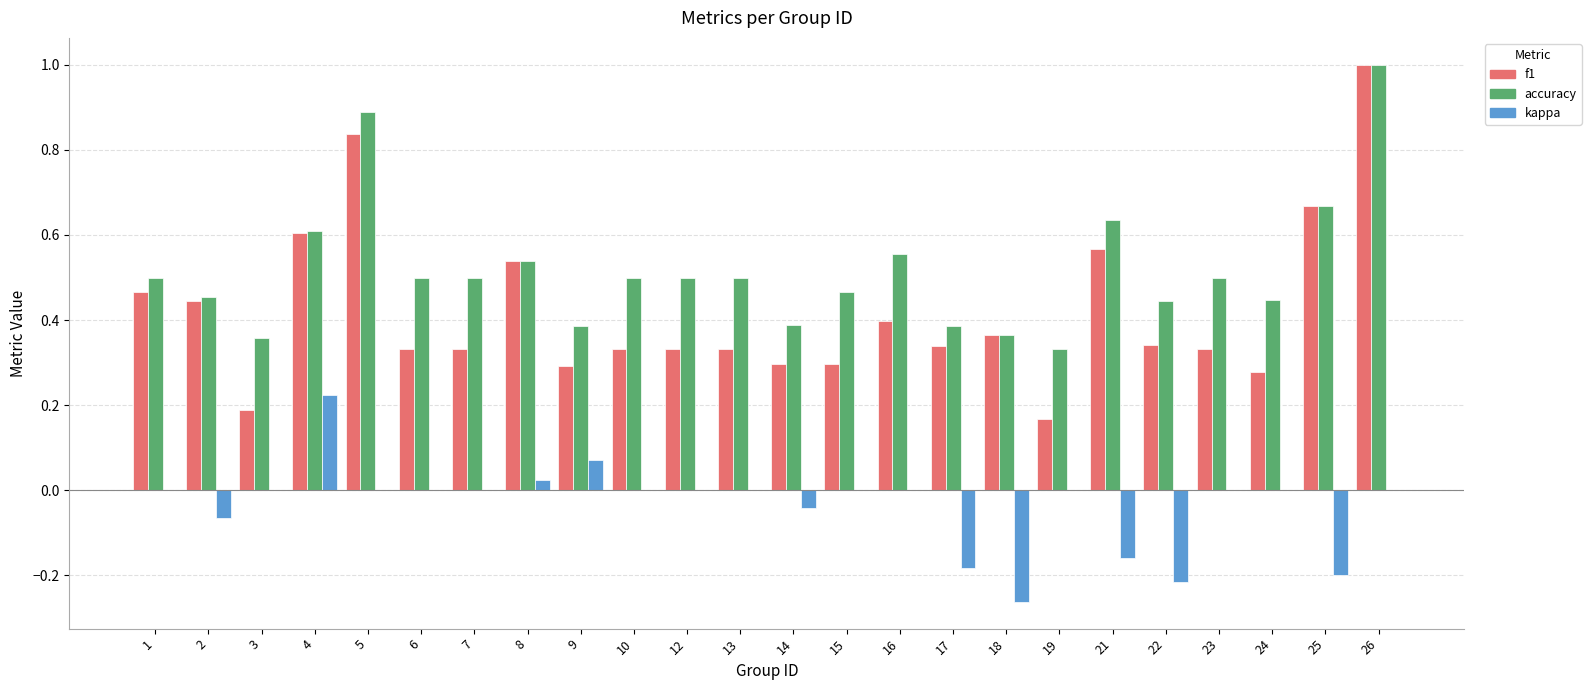

What is the greatest value displayed?

1.0